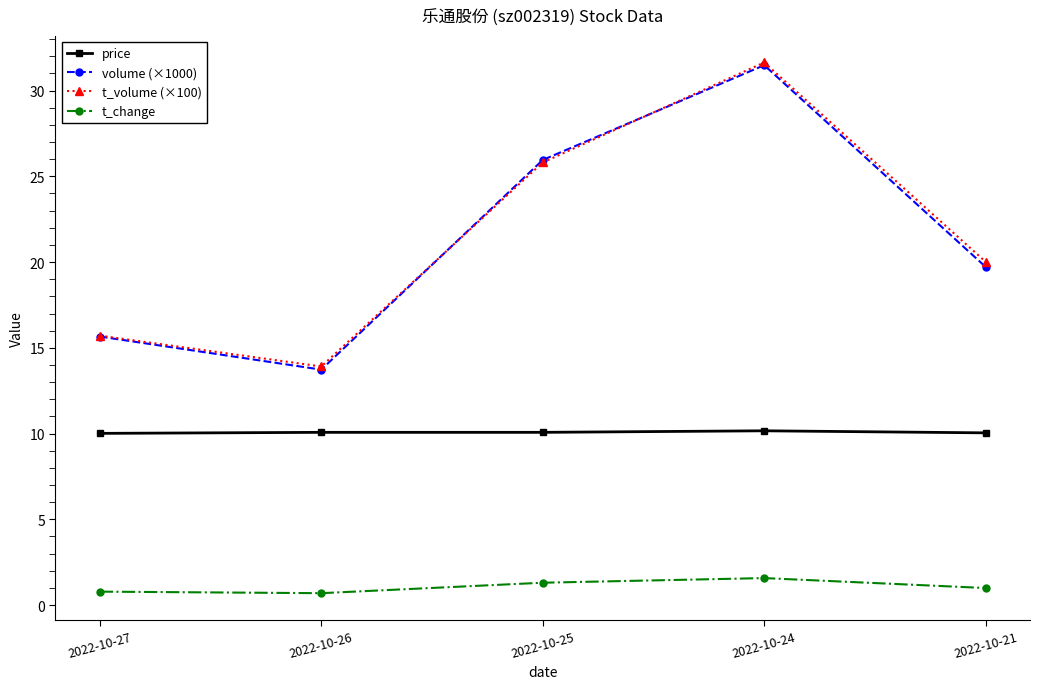

What is the difference between the highest and lowest values at 2022-10-25?

24.7